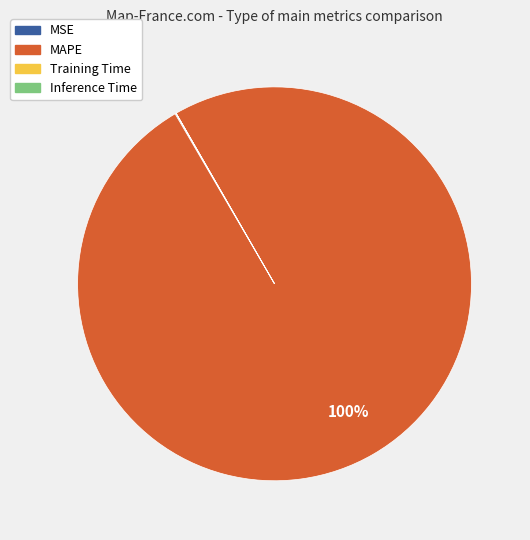

To the nearest percent, what is the difference between the largest and smallest slice percentages?

100%